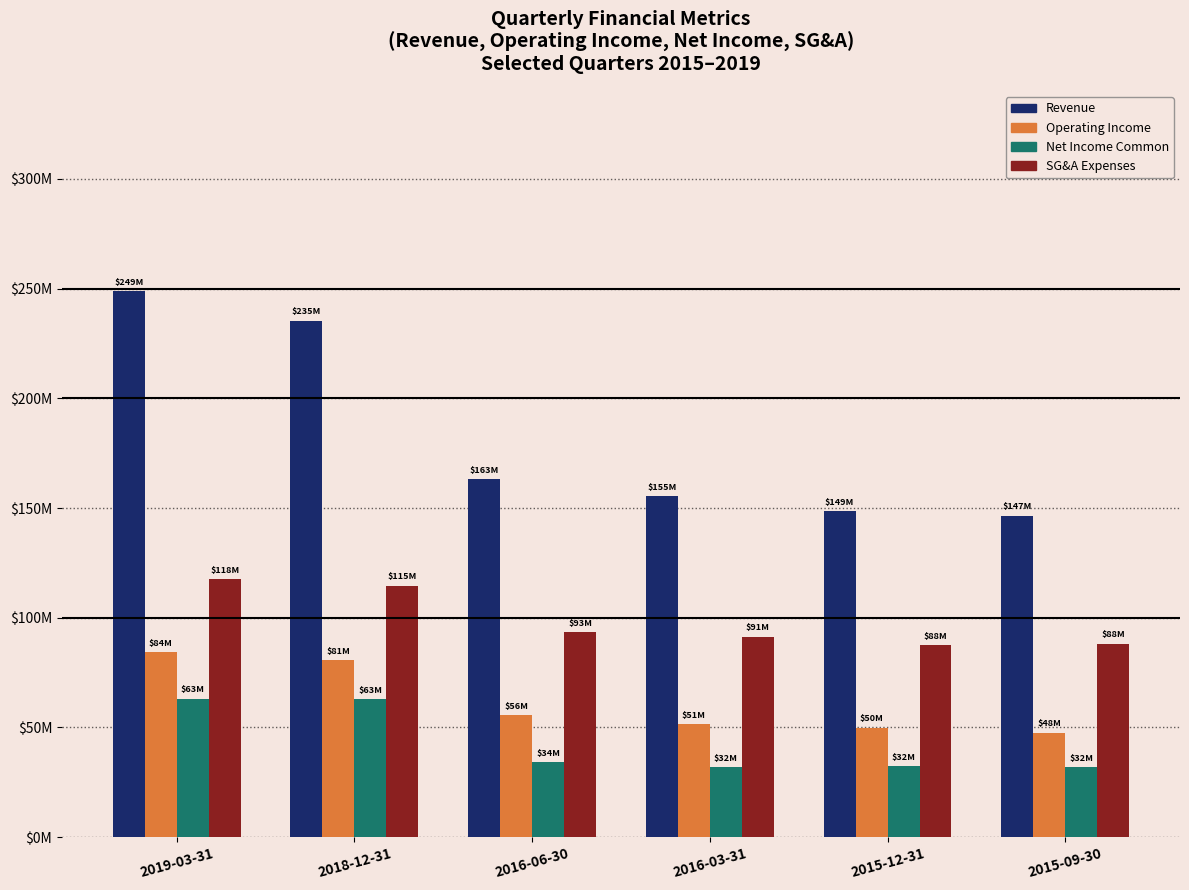

What are all the series names shown in the legend?

Revenue, Operating Income, Net Income Common, SG&A Expenses